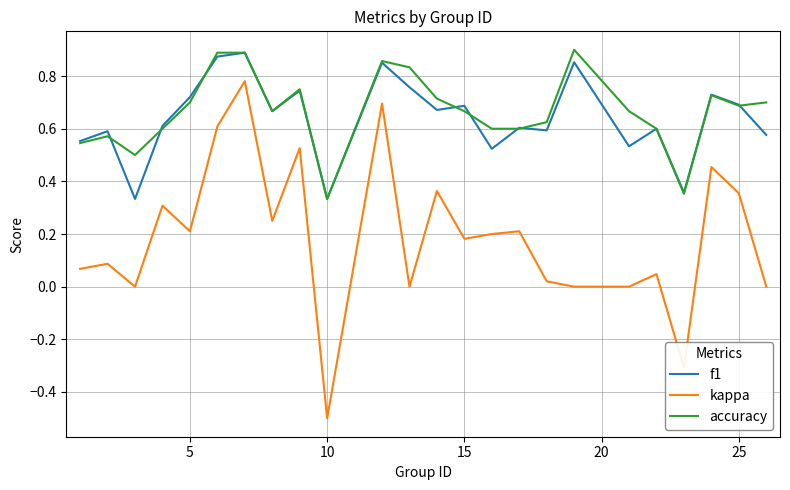

Which series has the widest spread of values?

kappa